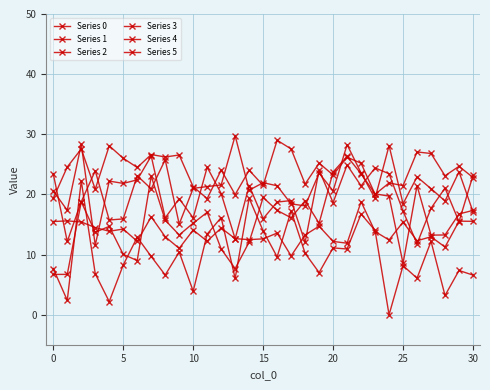

In Series 1, how many points are lower than both neighbors (excluding endpoints)?

10